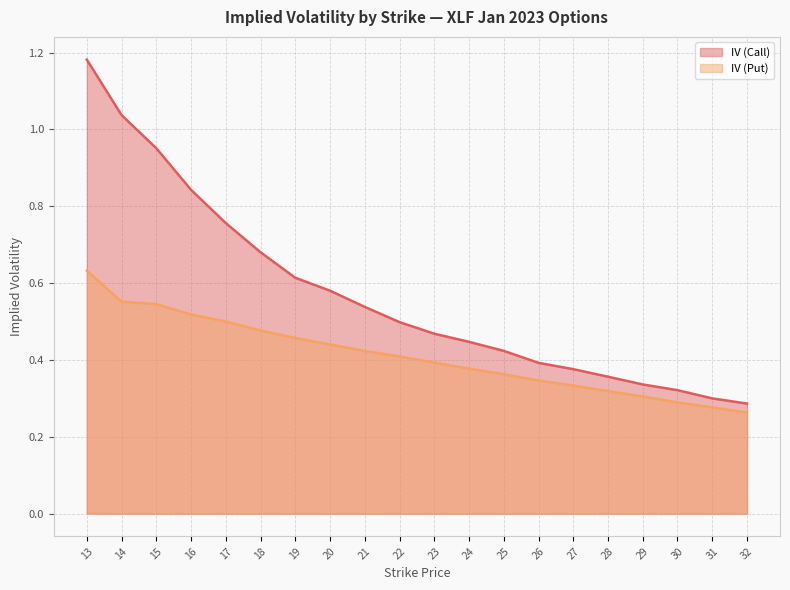

True or false: IV (Put) has more than 2 interior local peaks.

False